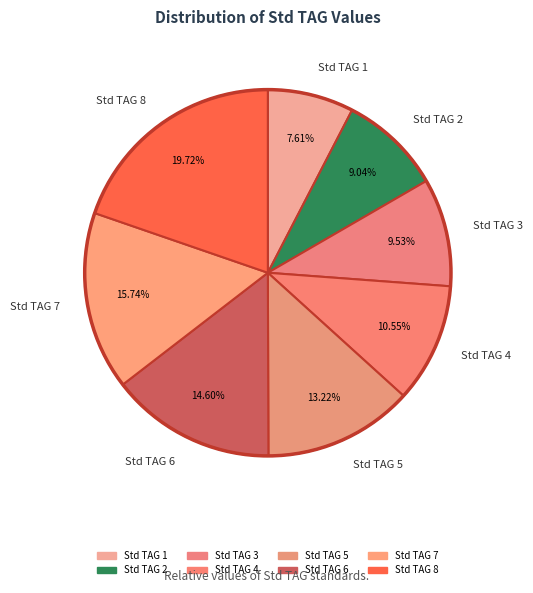

To the nearest percent, what portion does Std TAG 5 represent?

13%